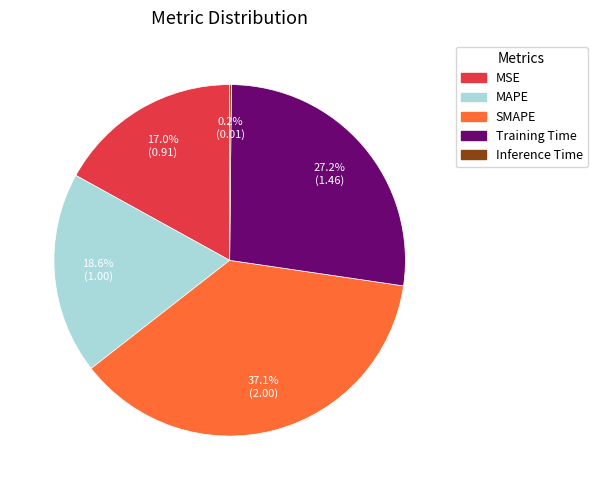

What percentage is NOT represented by MAPE?

81.4%